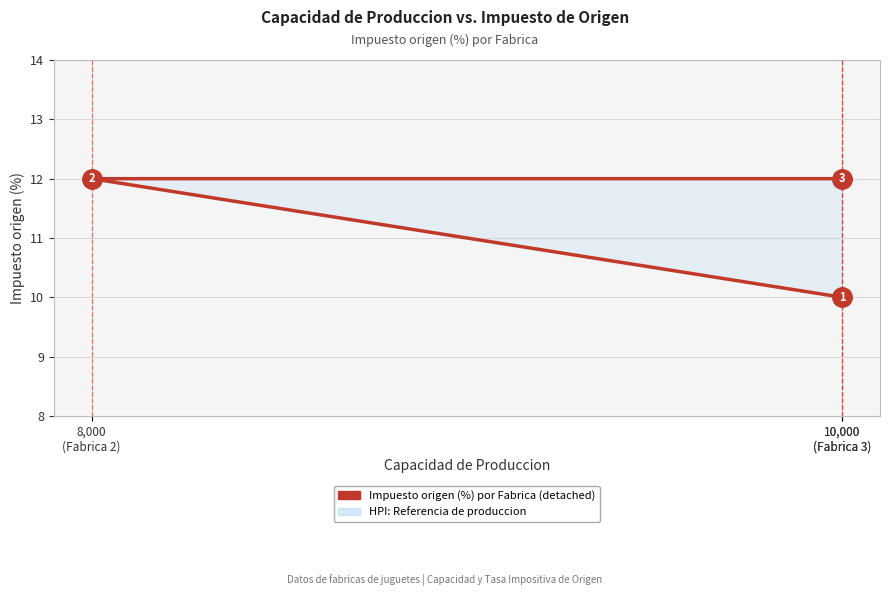

Between 8,000
(Fabrica 2) and 10,000
(Fabrica 3), which is larger?

8,000
(Fabrica 2)